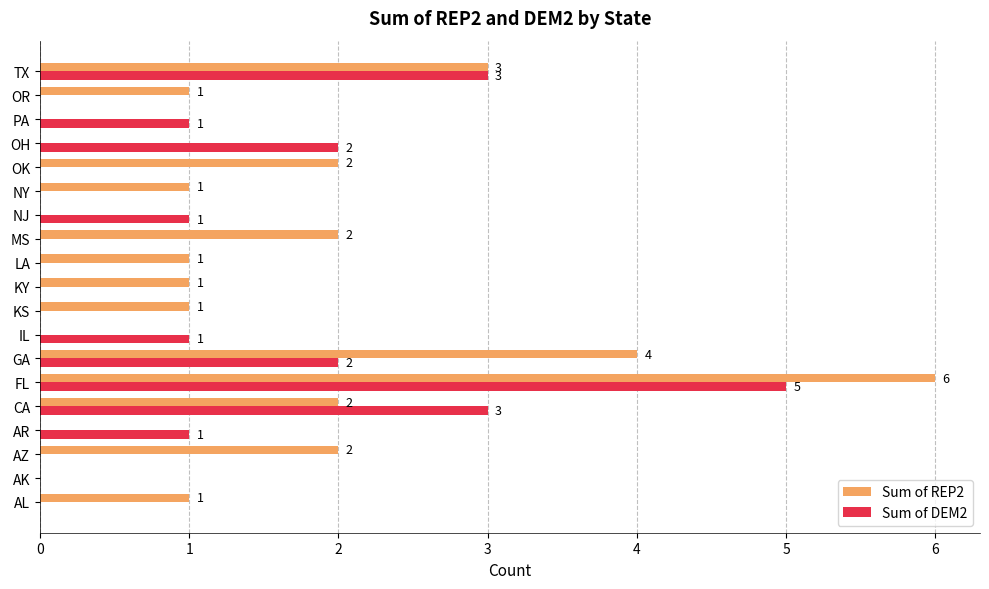

Is it true that Sum of DEM2 equals 3 at FL?

False